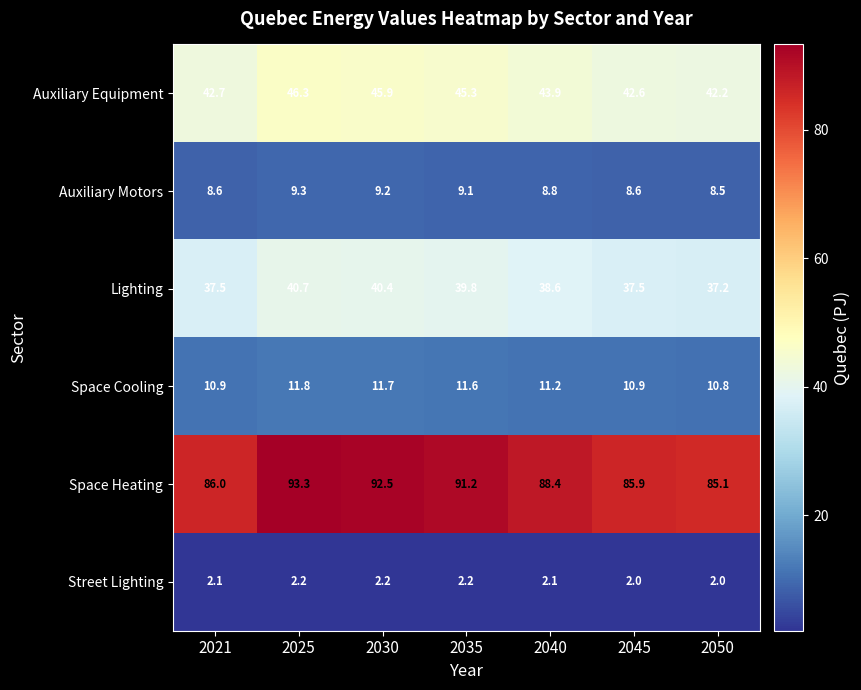

What is the difference between the Auxiliary Equipment values at 2040 and 2025?

2.4